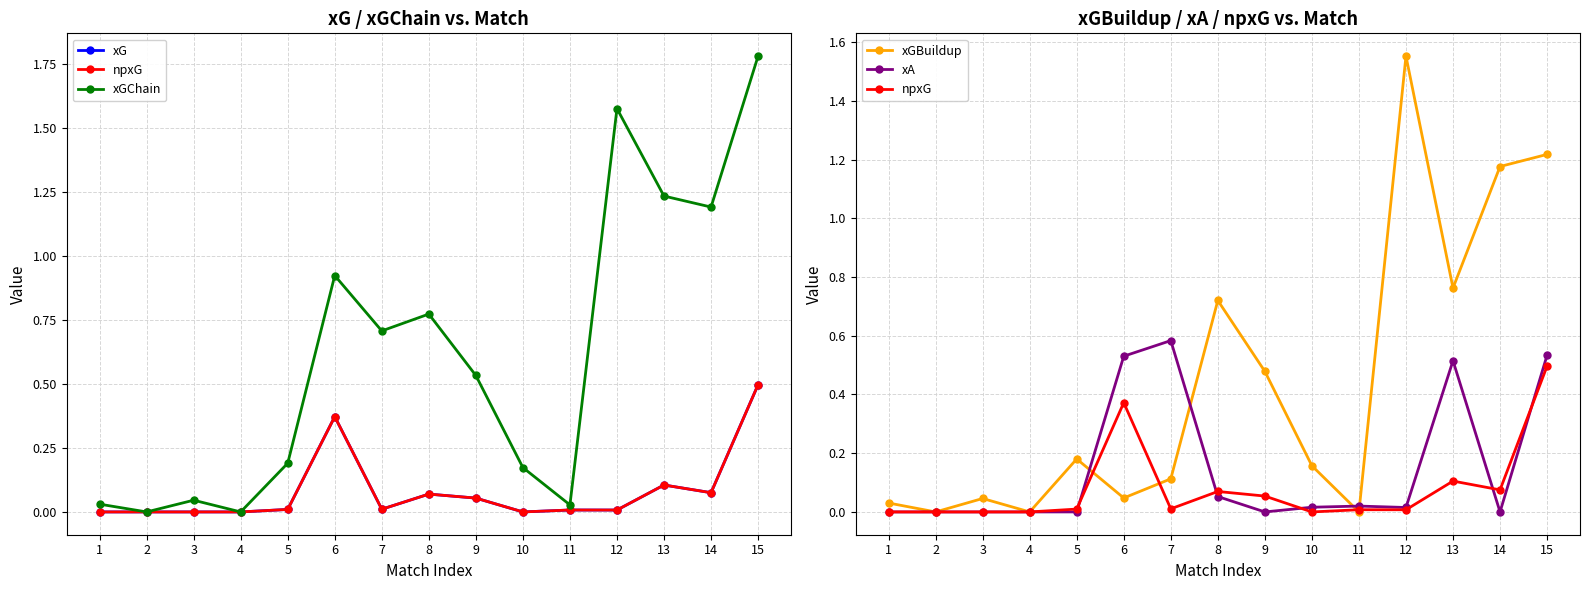

How many values in xG are above zero?

10